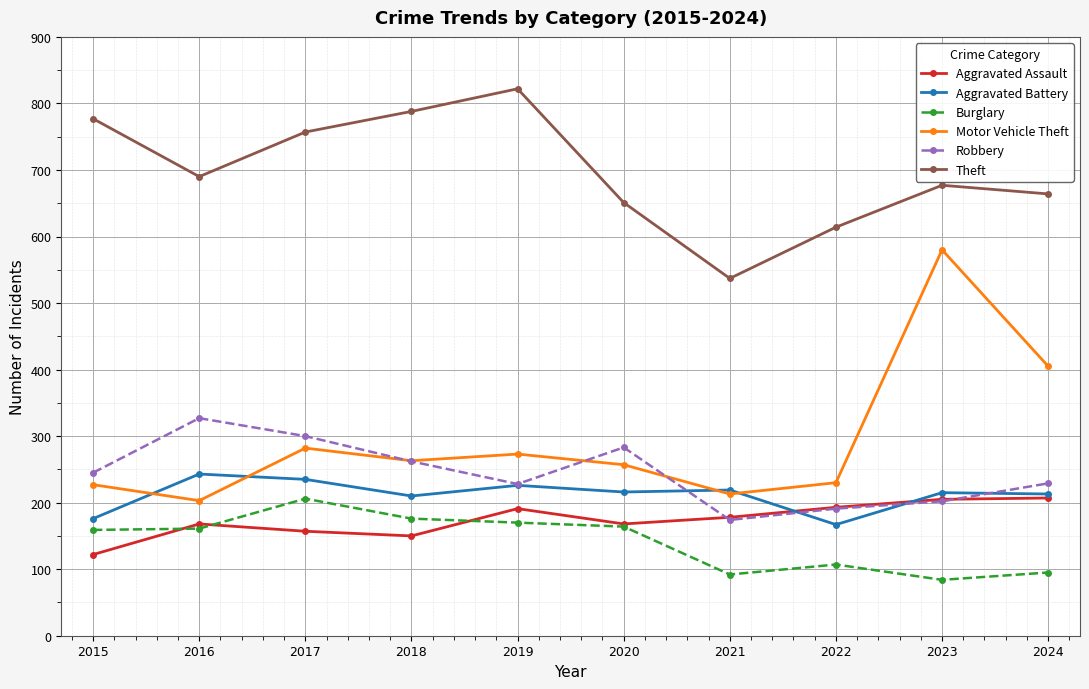

How many lines are shown in the chart?

6